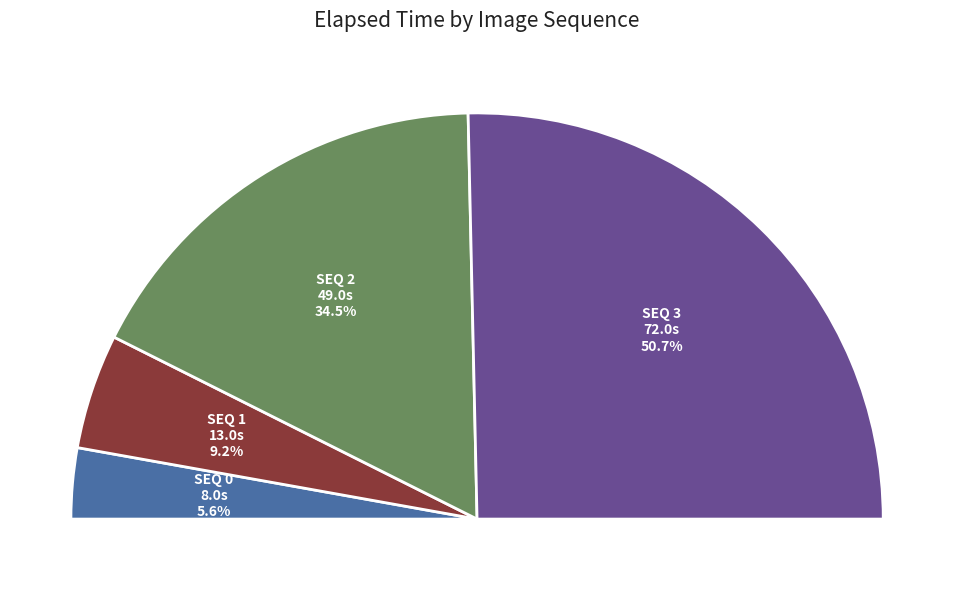

To the nearest percent, what portion does 3 represent?

51%